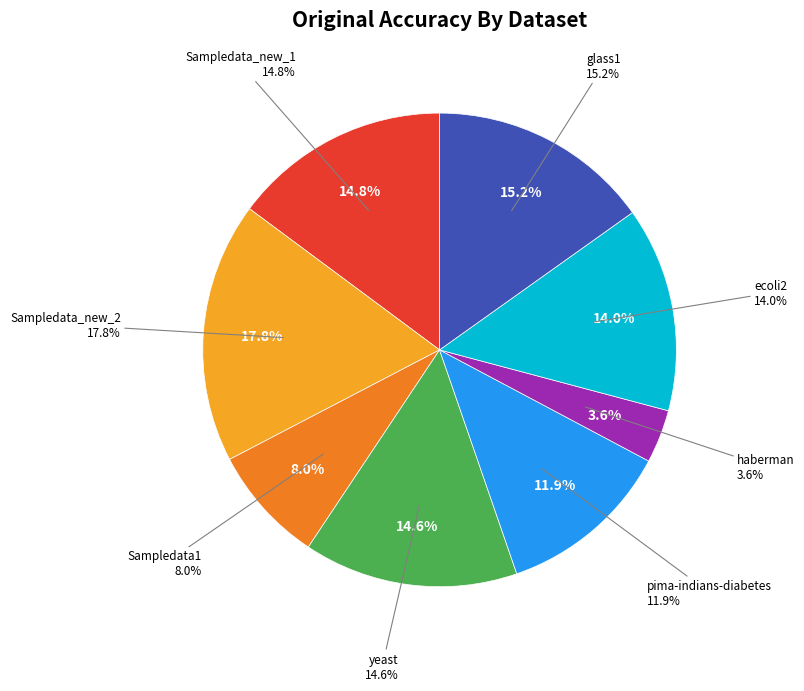

The ecoli2 slice represents 14% of the pie. True or false?

True